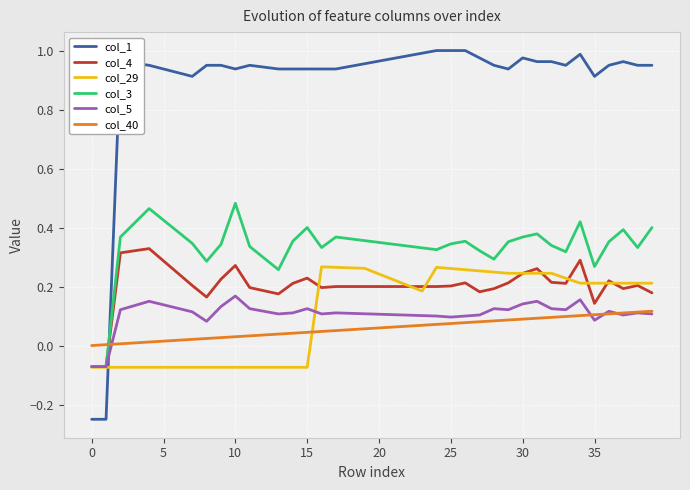

After their last crossing, which series has the higher values: col_3 or col_1?

col_1